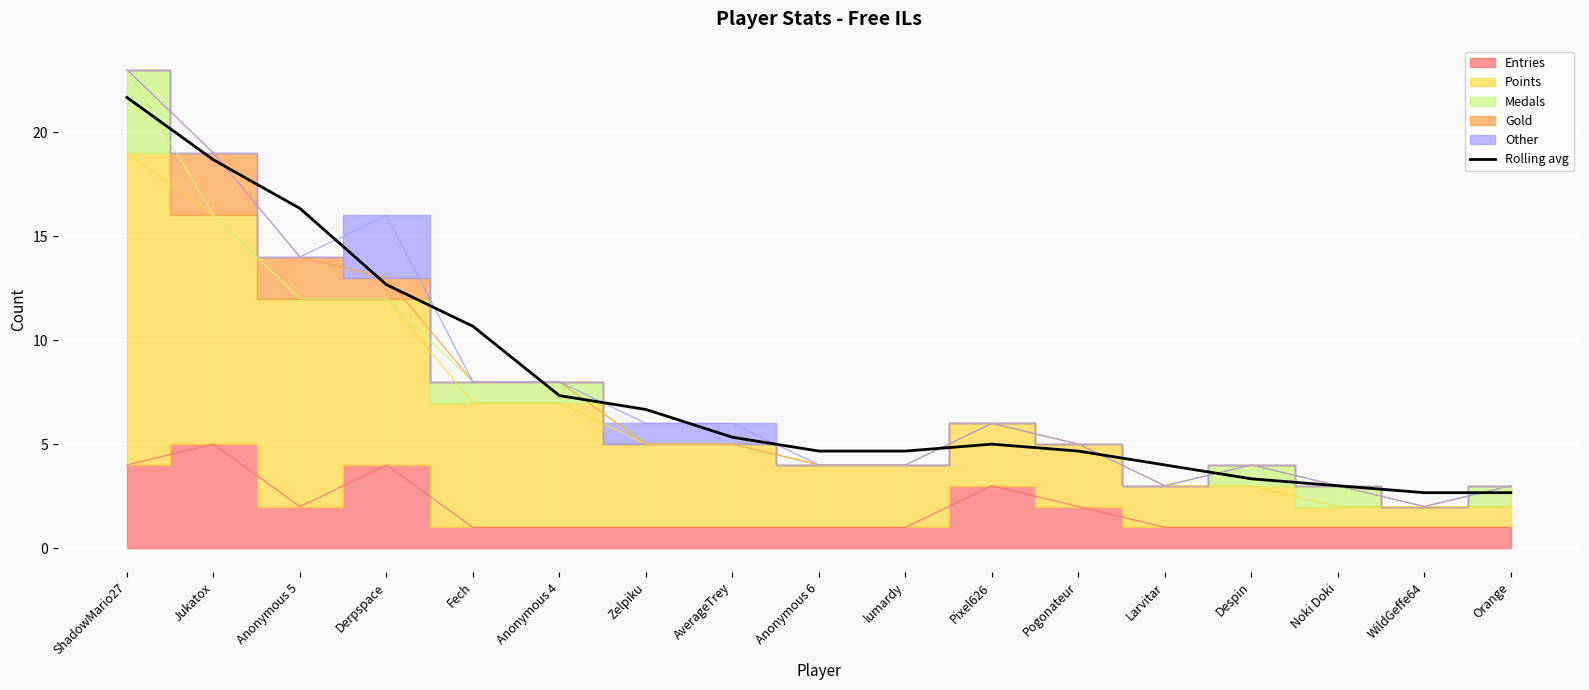

Where is Rolling avg nearest to the value 12?

Derpspace